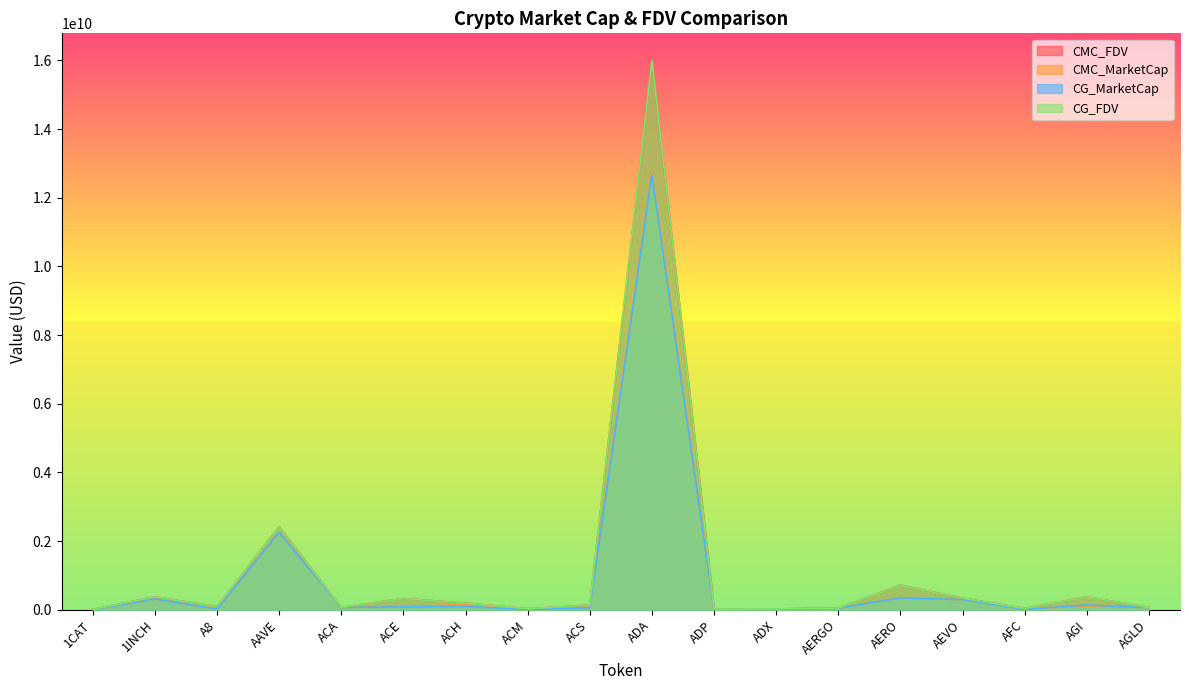

At how many categories does at least one series exceed 9114861221?

1